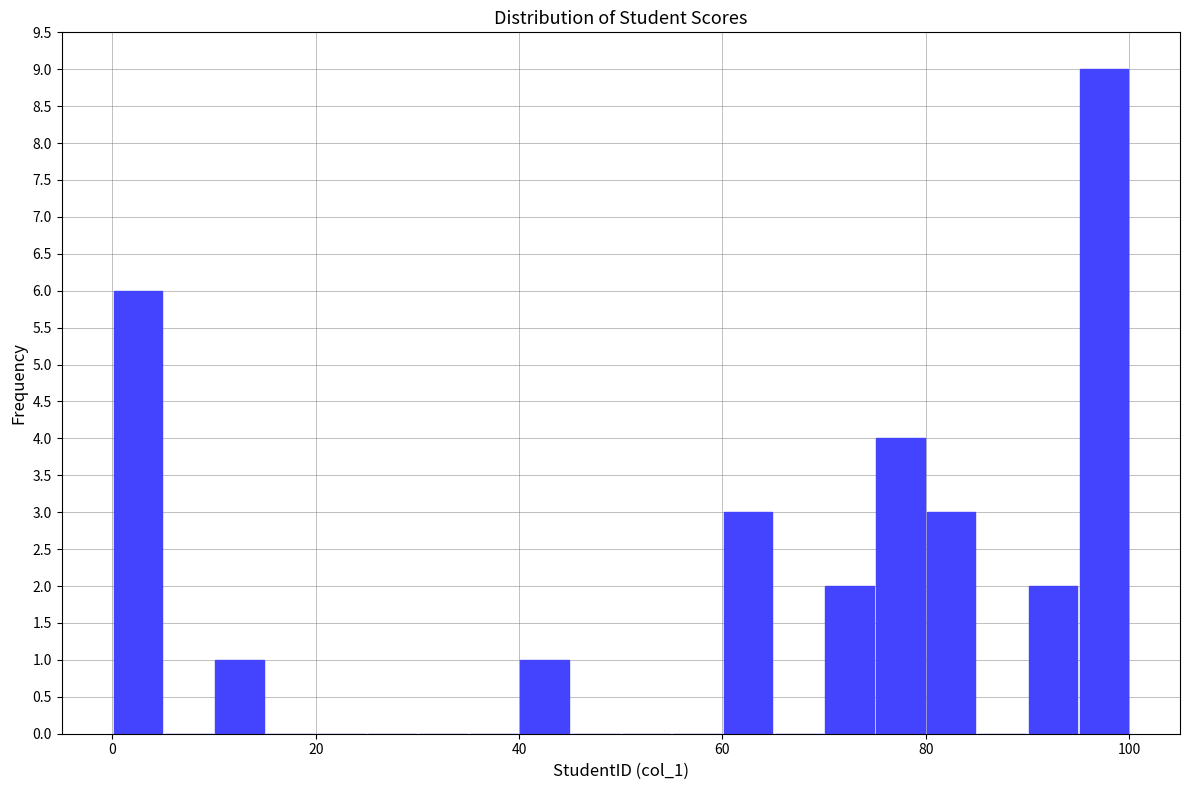

Read against the x-axis, roughly where is the centre of the tallest bar?

98